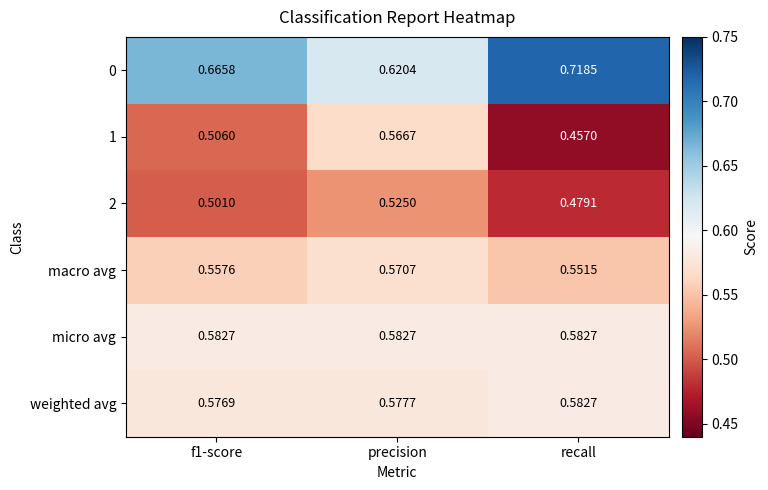

At which category is the sum across all series the highest?

precision